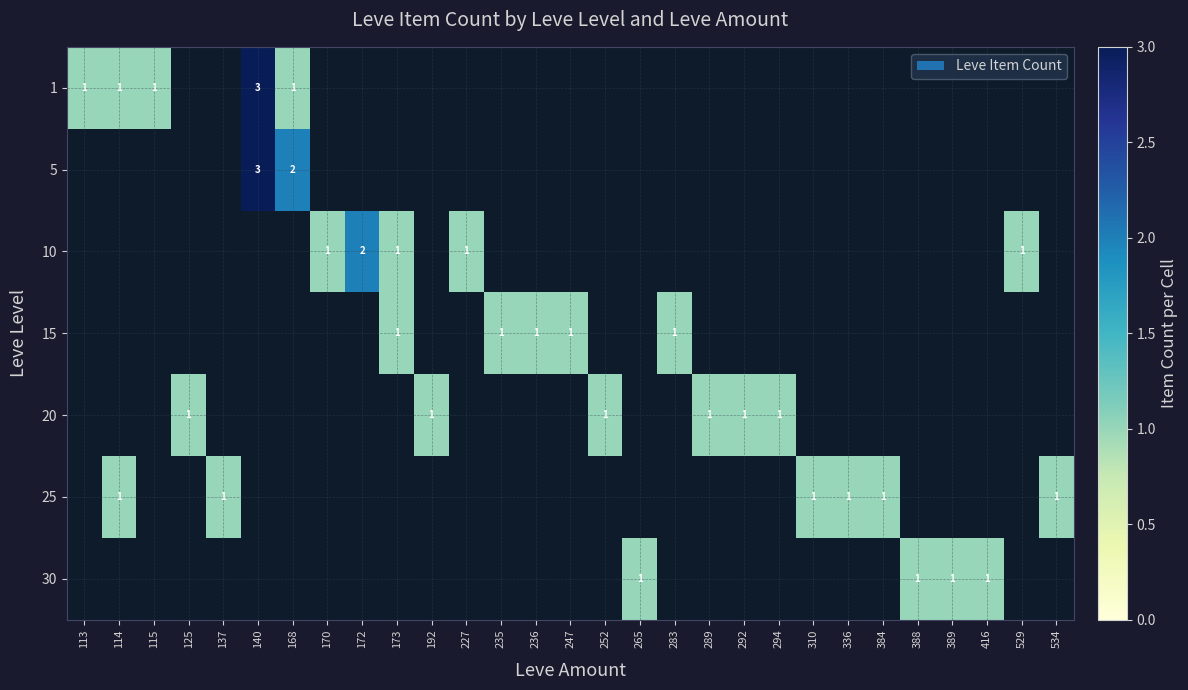

List the series in order of their peak value, highest first.

1, 5, 10, 15, 20, 25, 30